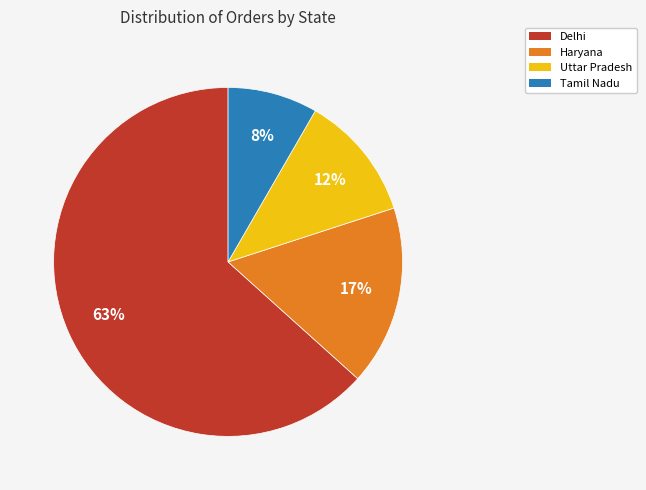

To the nearest percent, what is the combined percentage of Delhi and Haryana?

80%